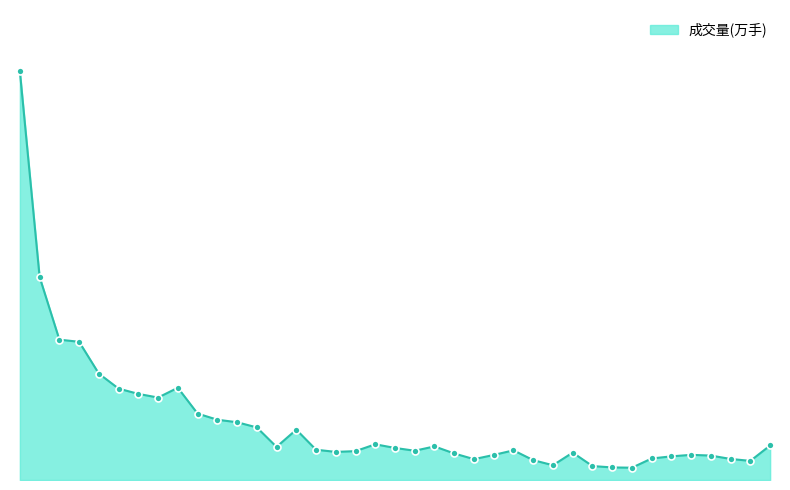

Does the chart have visible grid lines?

No